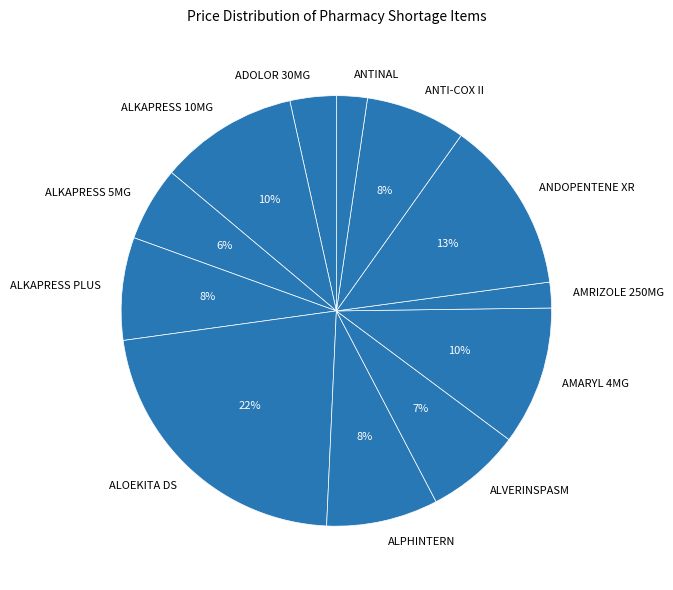

Between AMARYL 4MG and ALKAPRESS 5MG, which is larger?

AMARYL 4MG